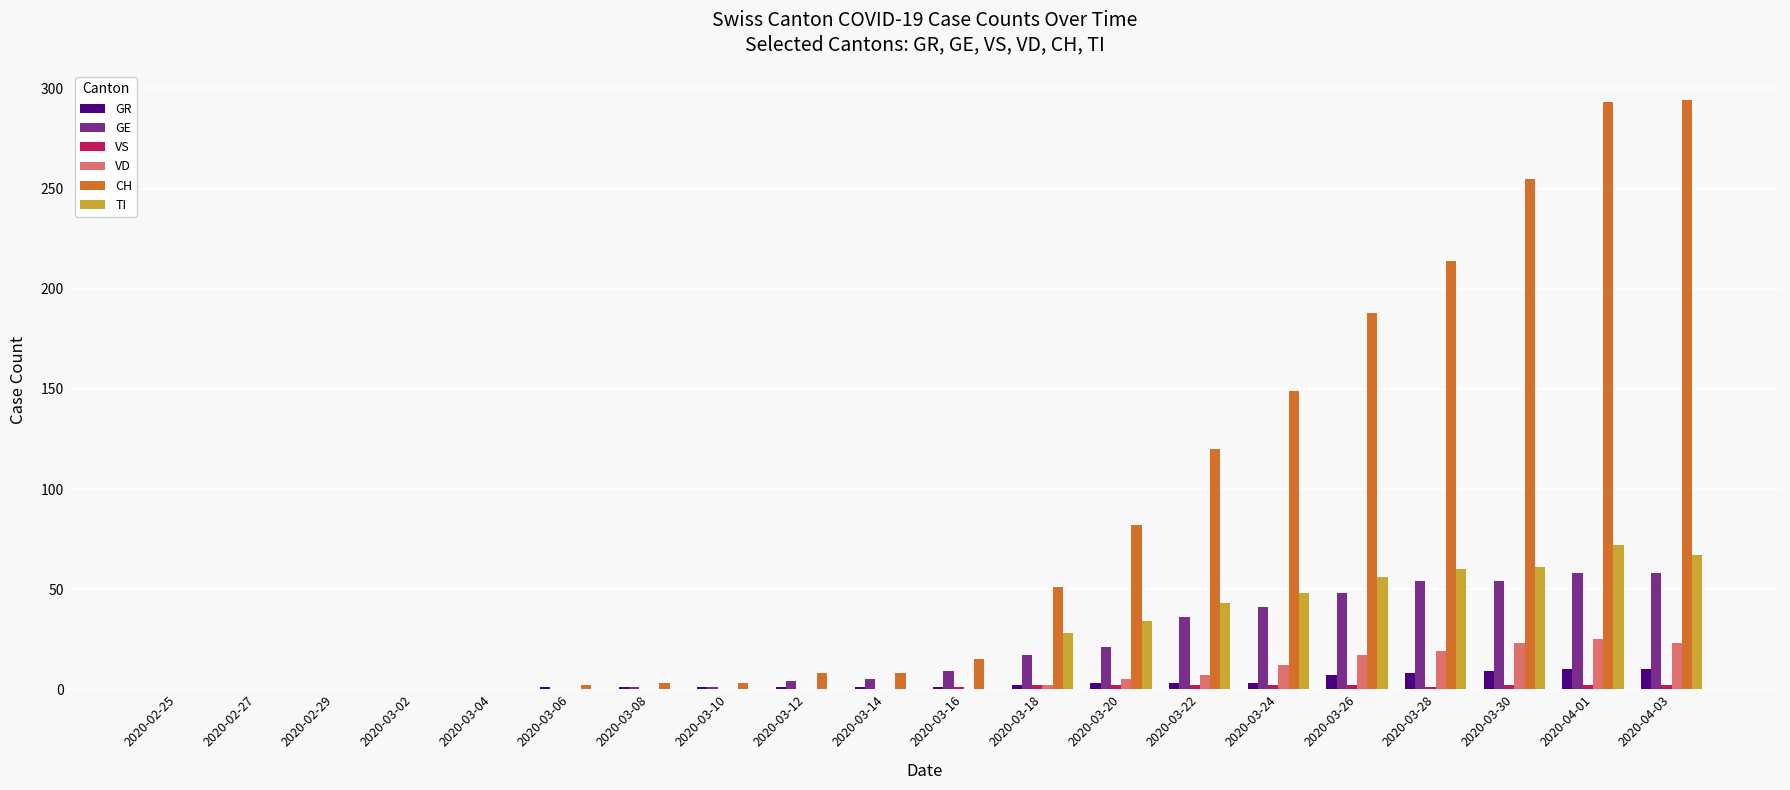

The value of VD at 2020-03-08 is 0. True or false?

True